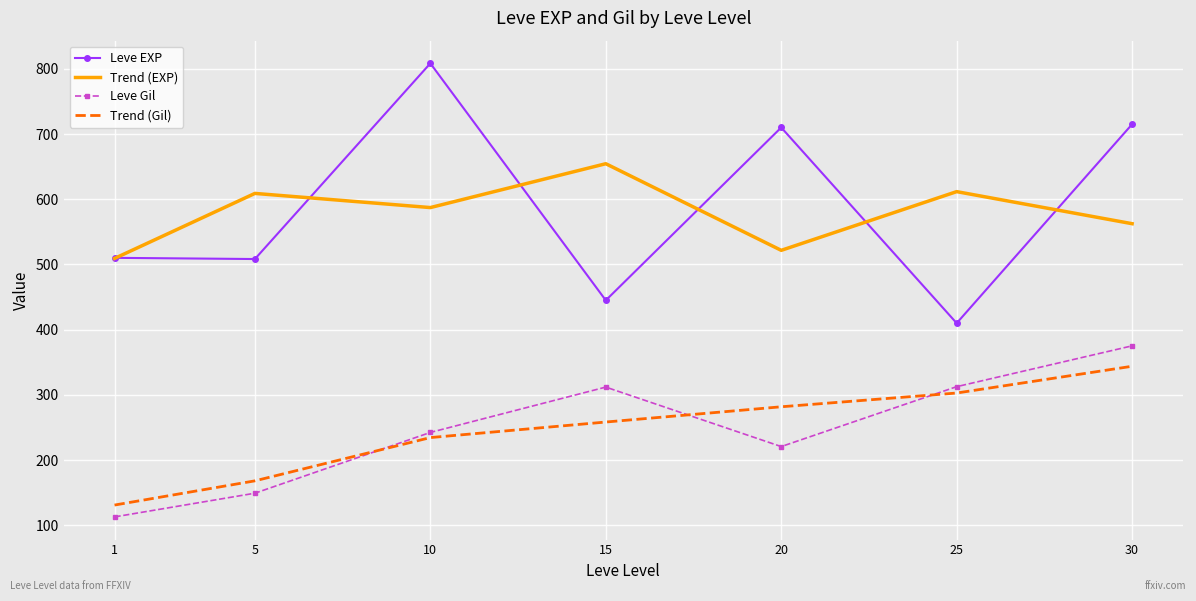

The Trend (Gil) series shows 190.8 at 1. True or false?

False